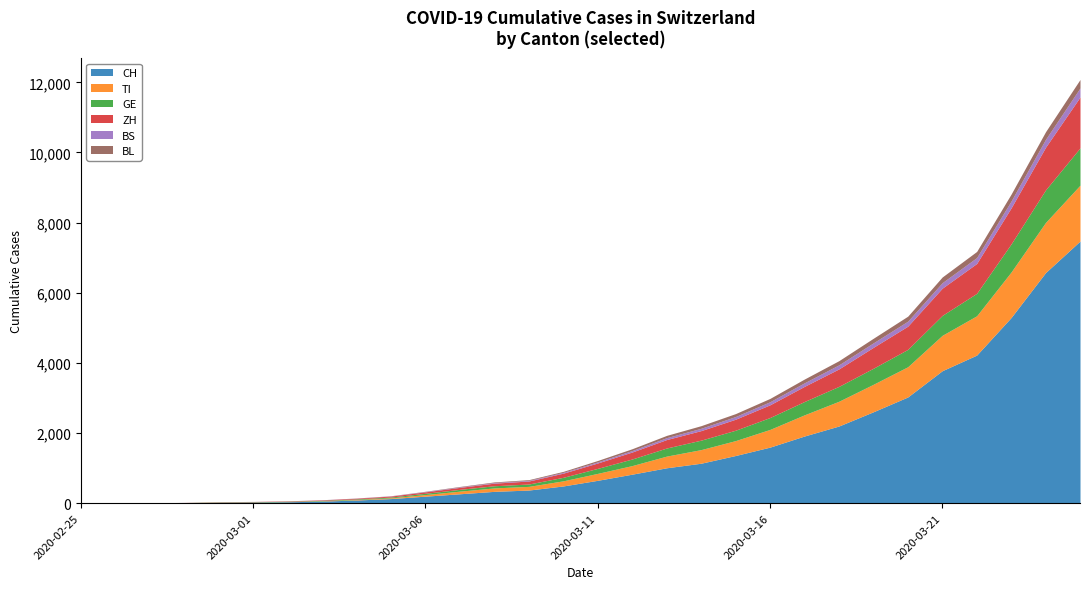

What is the label of the 5th point from the right?

2020-03-21